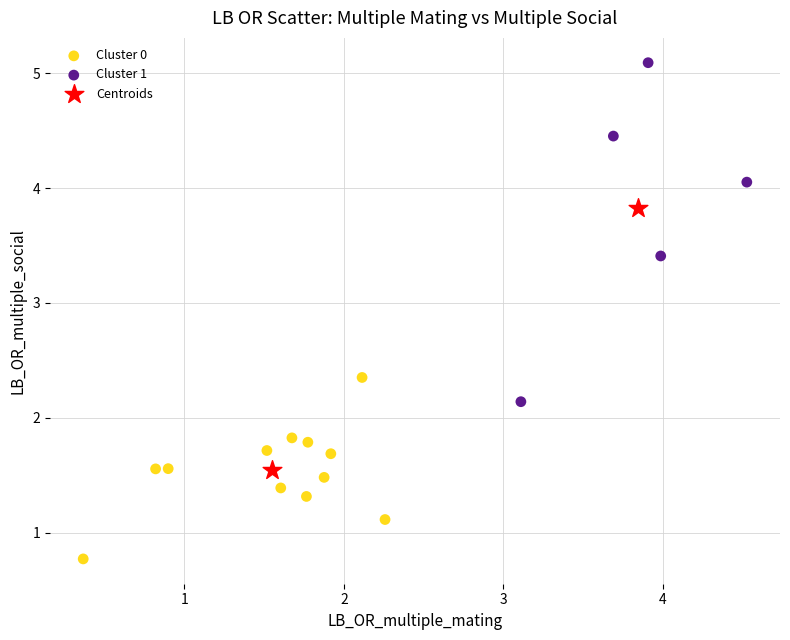

Which series reaches the minimum Y coordinate?

Cluster 0